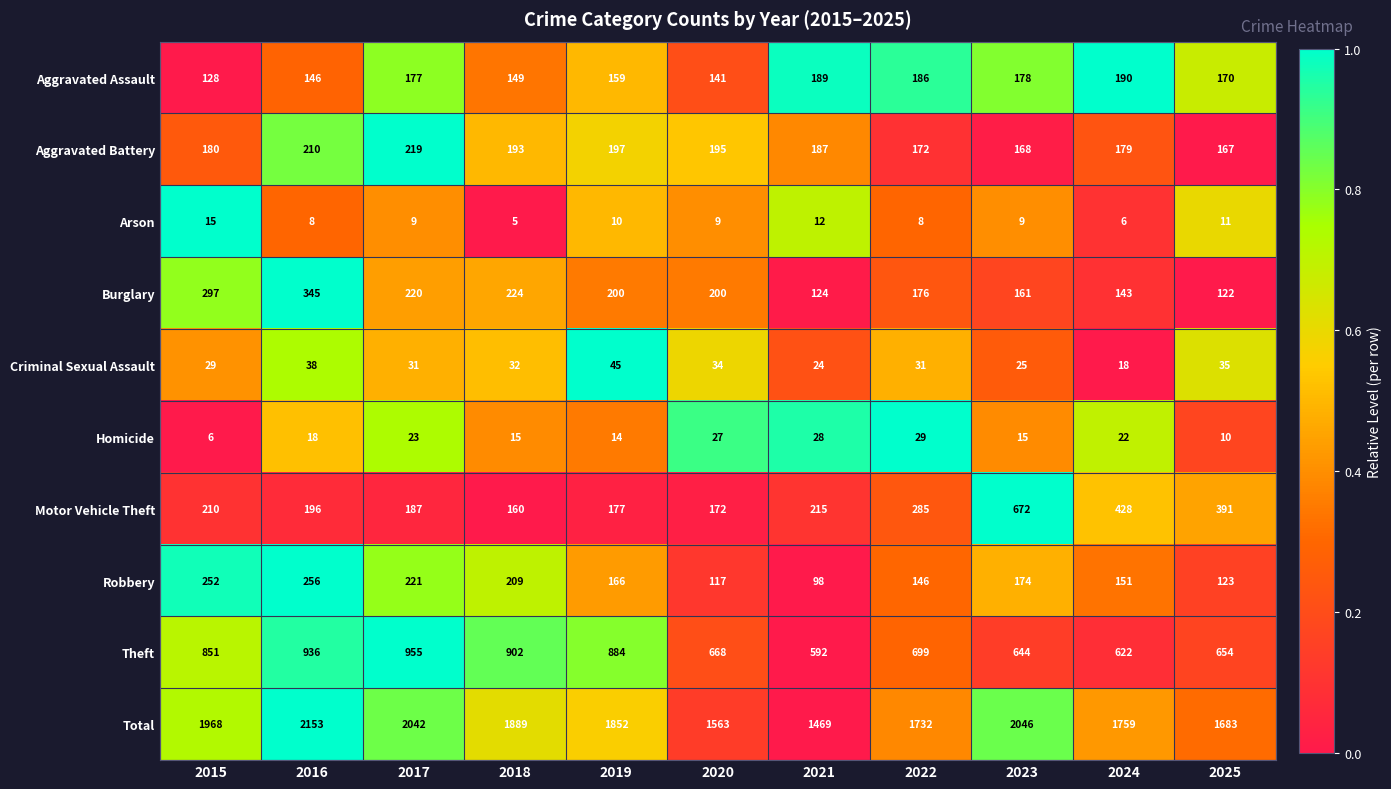

At which category does the chart reach its peak across all series?

2016